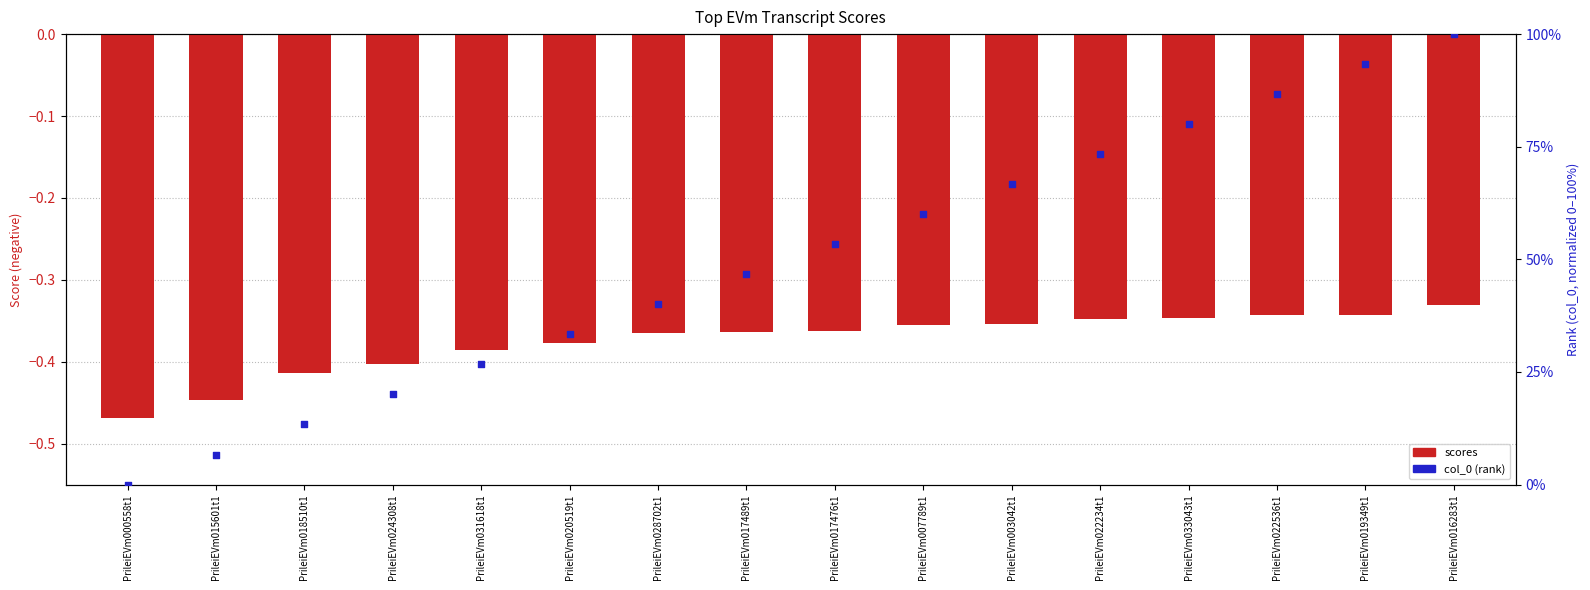

Which series has the largest Y range (max minus min)?

col_0 (rank)